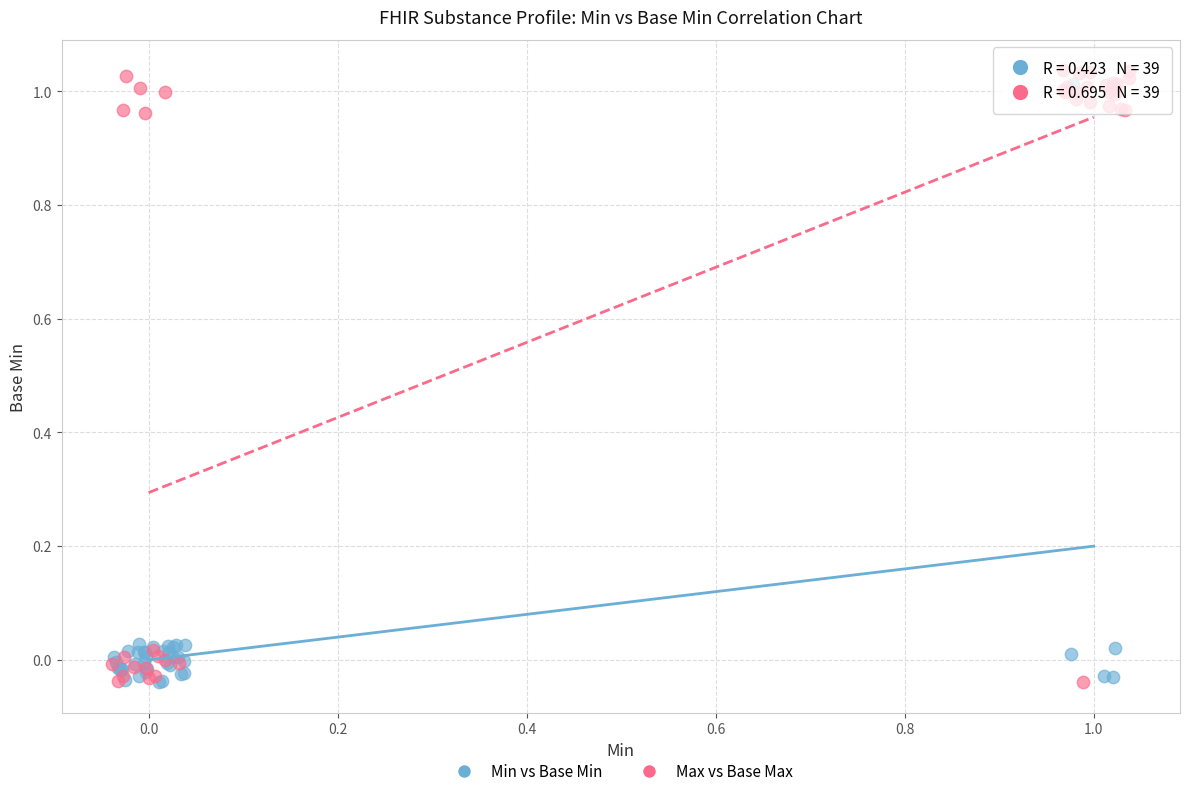

What are all the series names shown in the legend?

Min vs Base Min, Max vs Base Max